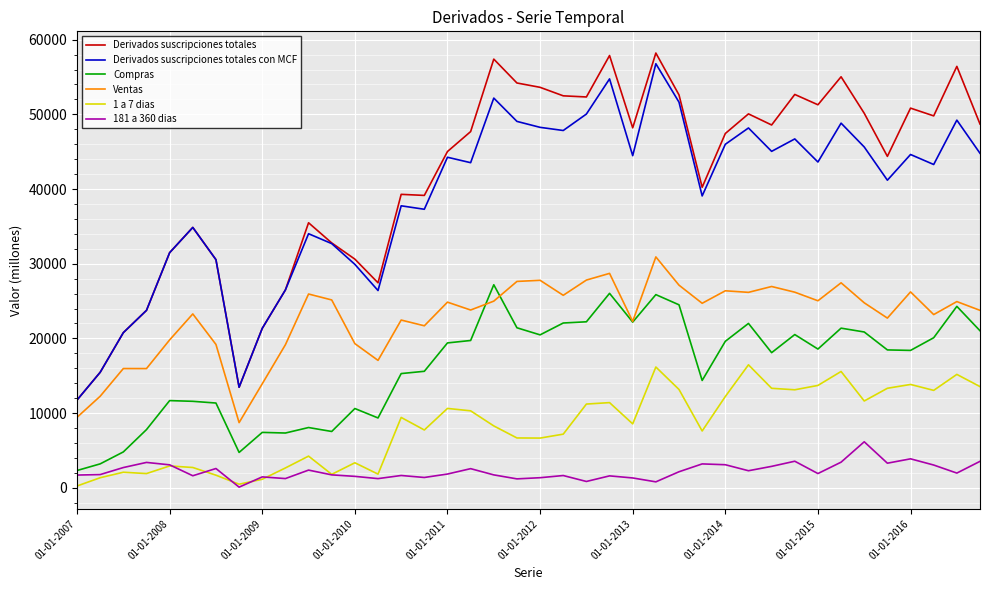

True or false: Compras and Derivados suscripciones totales con MCF intersect in this chart.

False